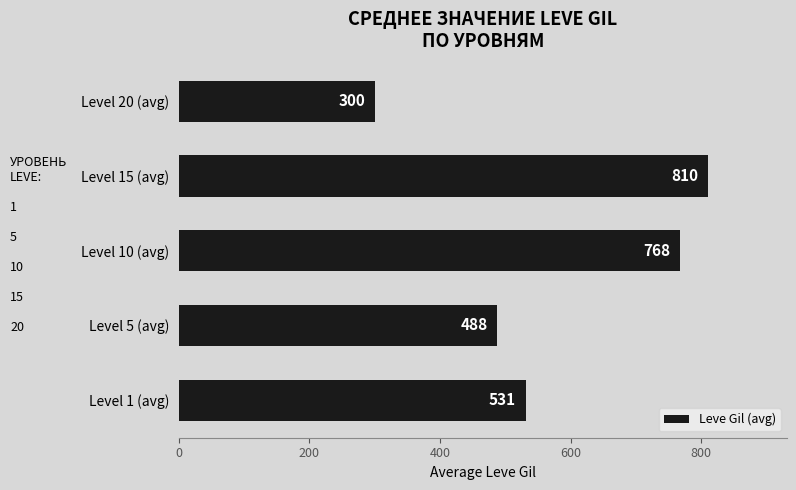

Rank the categories by value from lowest to highest.

Level 20 (avg), Level 5 (avg), Level 1 (avg), Level 10 (avg), Level 15 (avg)